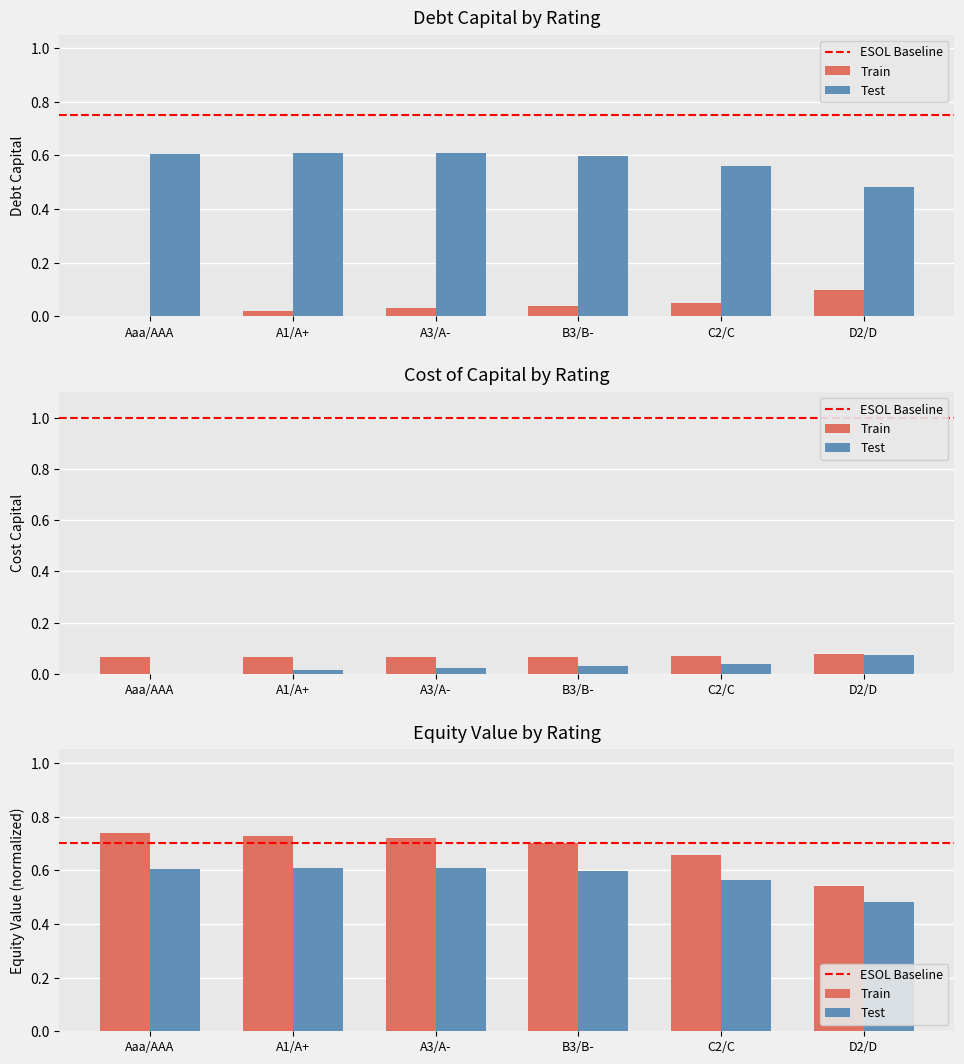

Are the bars grouped side by side (vs. stacked)?

Yes